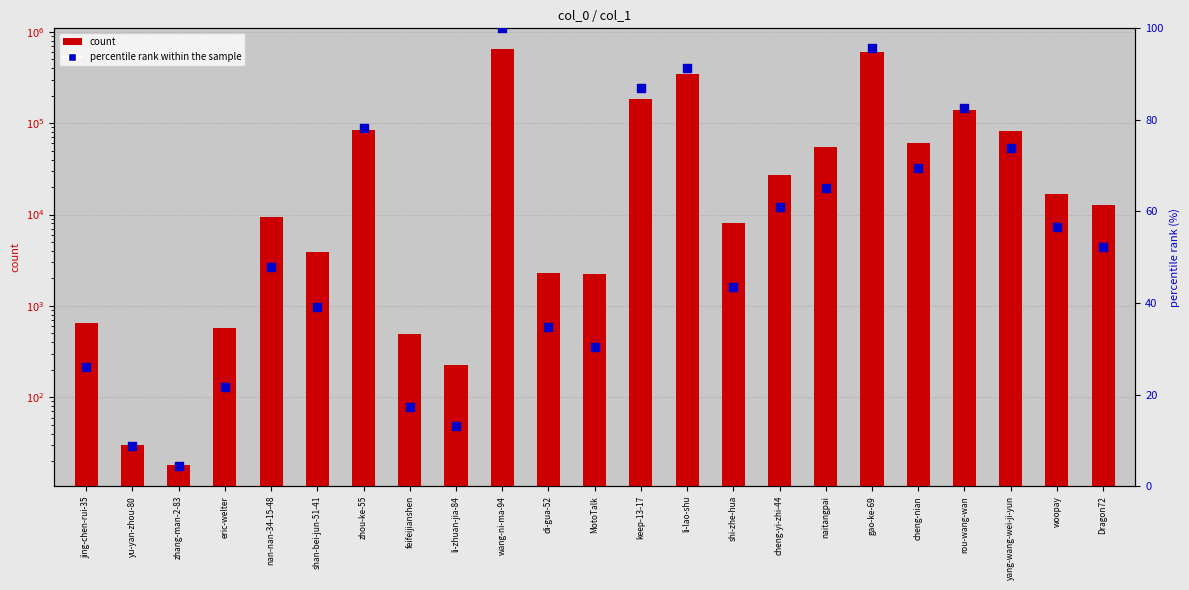

What are all the series names shown in the legend?

count, percentile rank within the sample